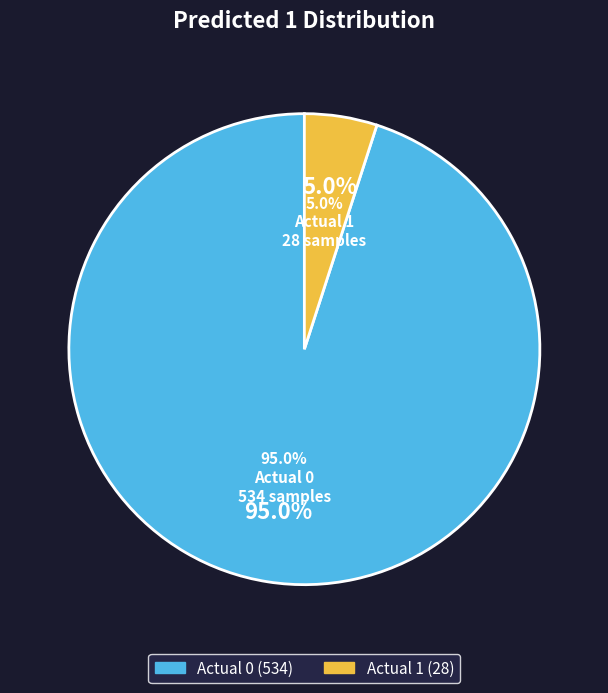

What is the majority slice?

Actual 0